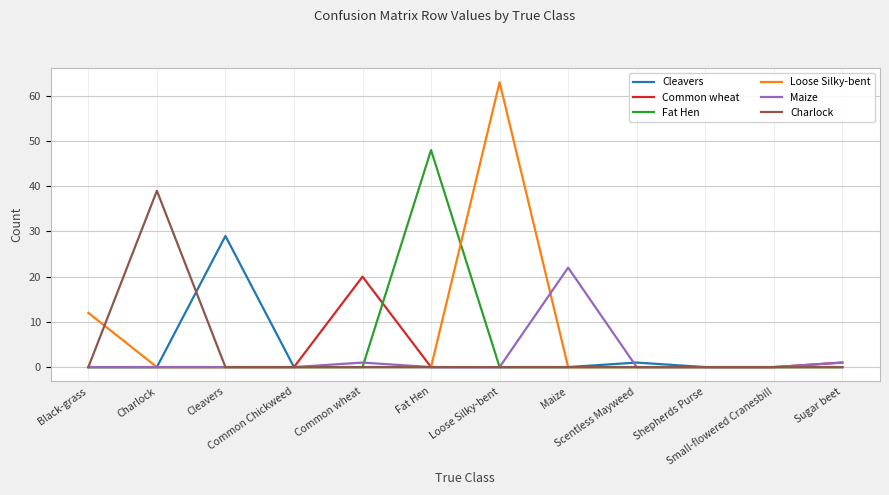

What is the greatest value displayed?

63